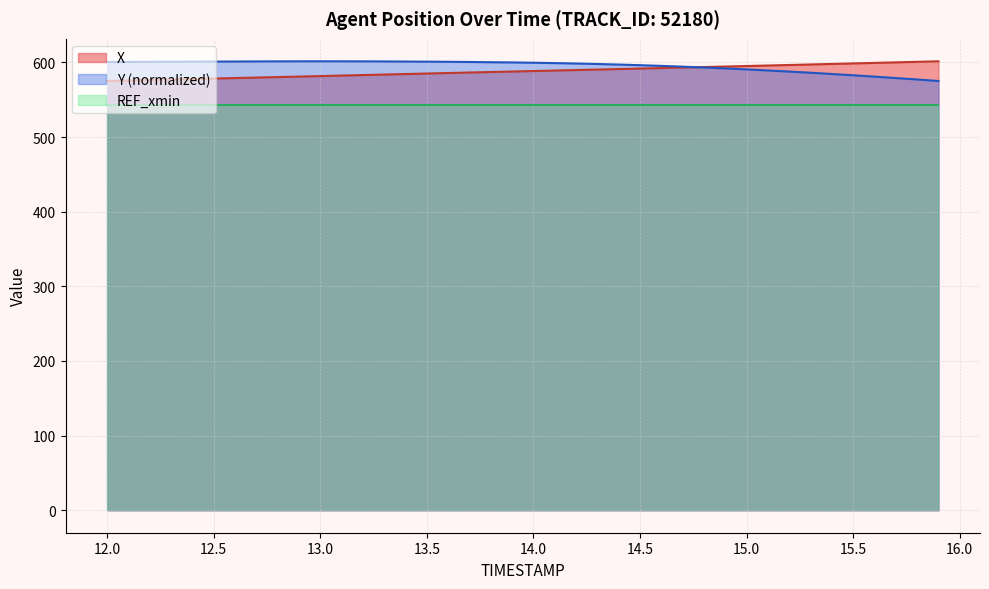

What is the sum of all X values?

23526.5